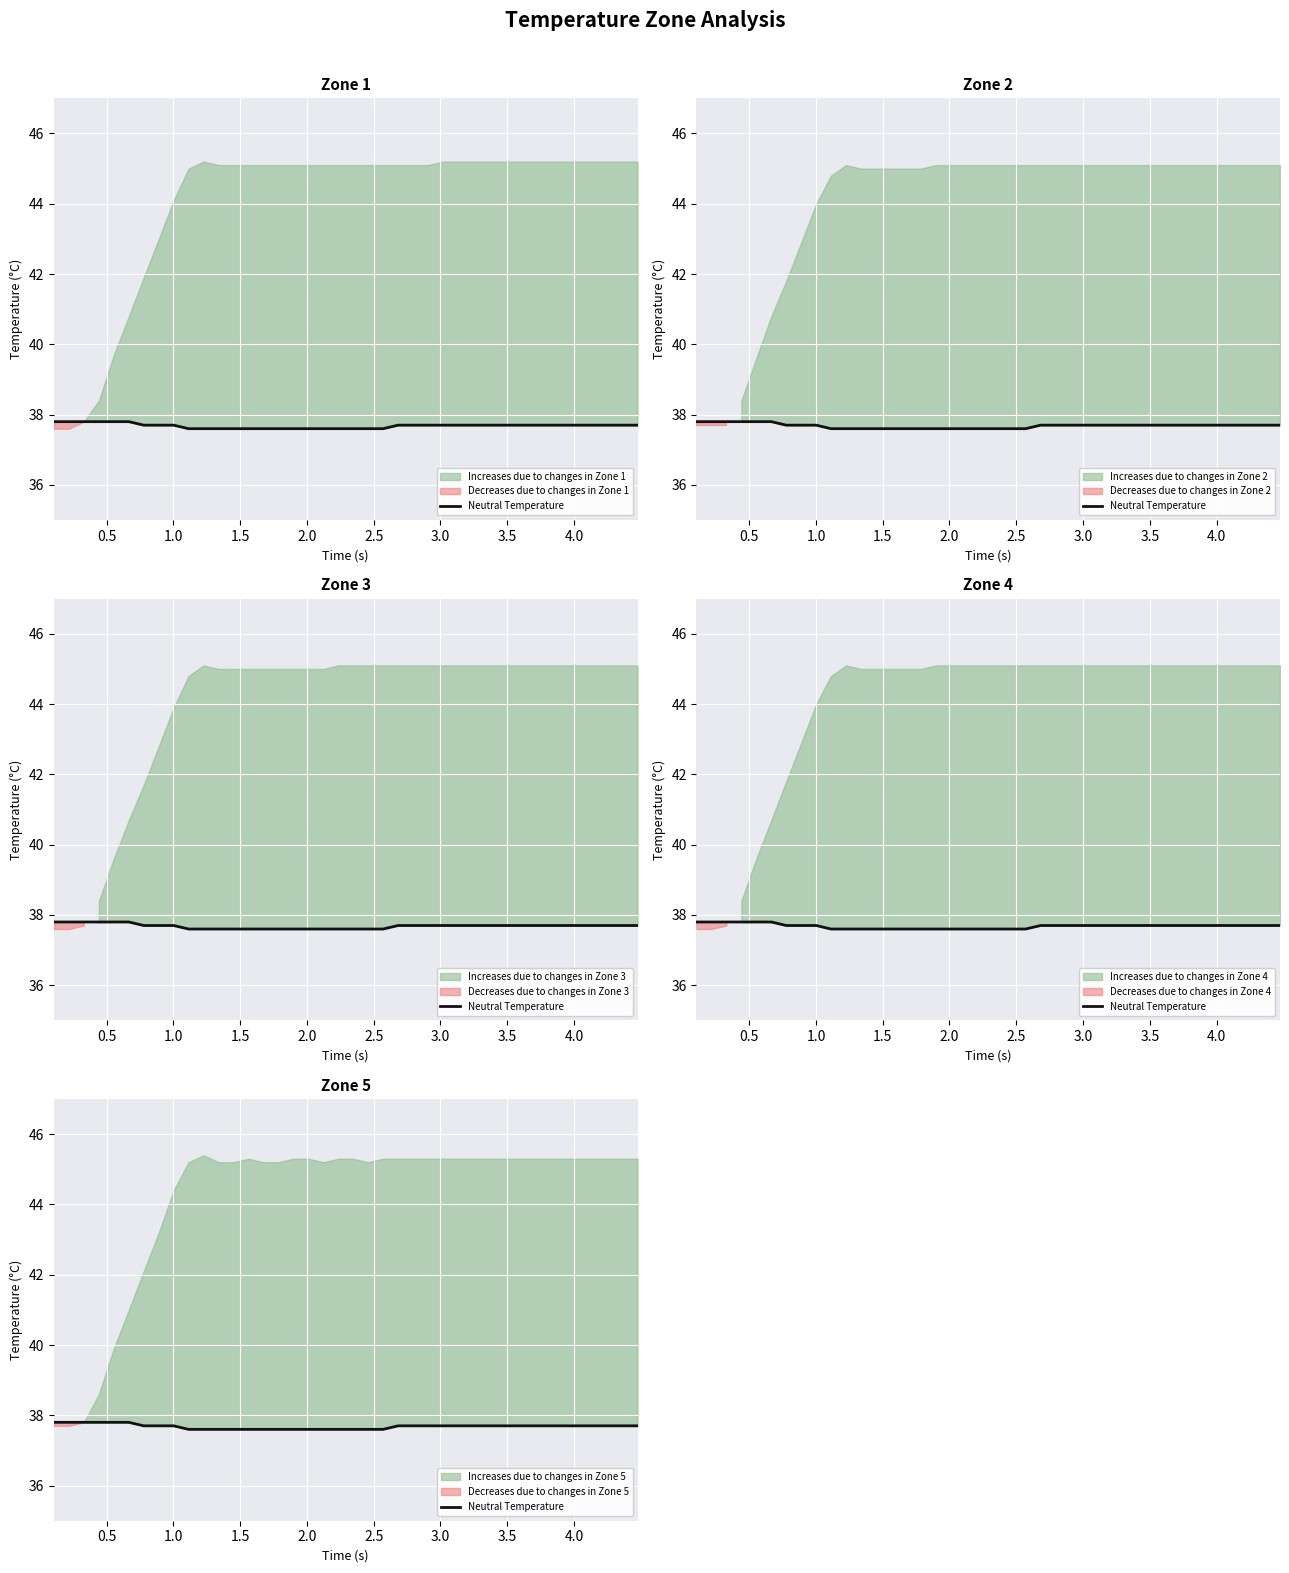

The value at 20 is 20.8. True or false?

False